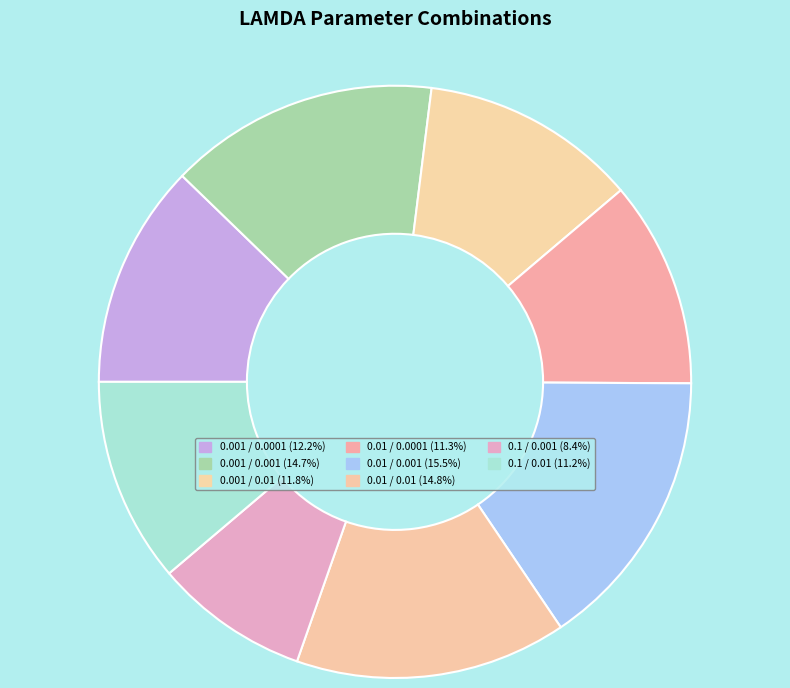

To the nearest percent, what percentage of the pie is 0.001 / 0.01?

12%